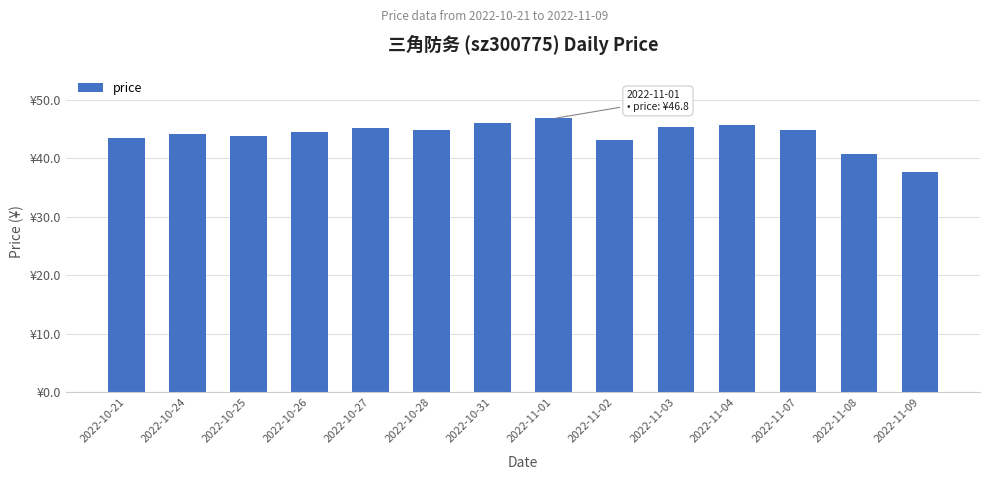

Does the chart contain any negative values?

No